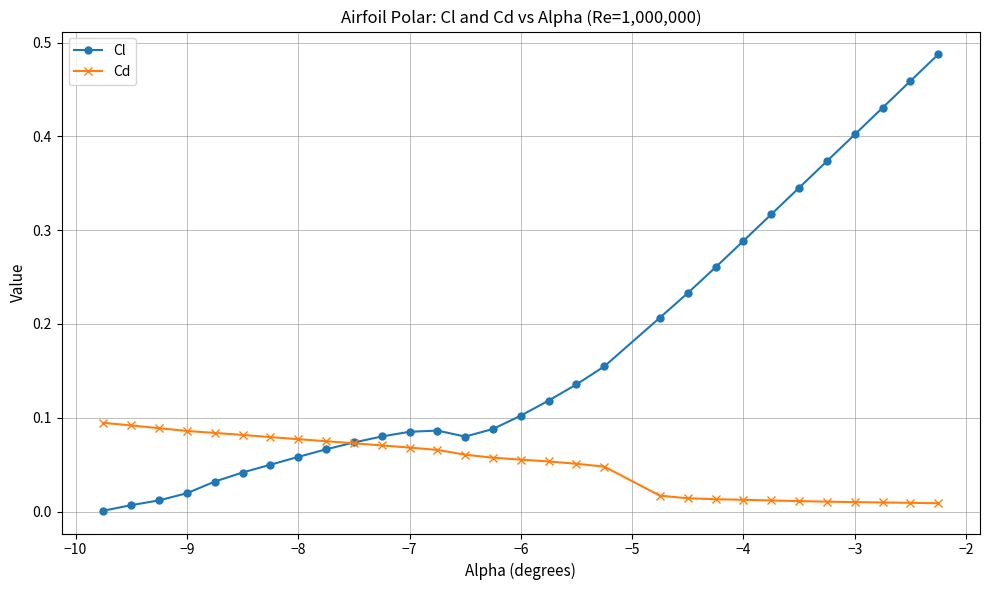

Which series has the largest range (max minus min)?

Cl